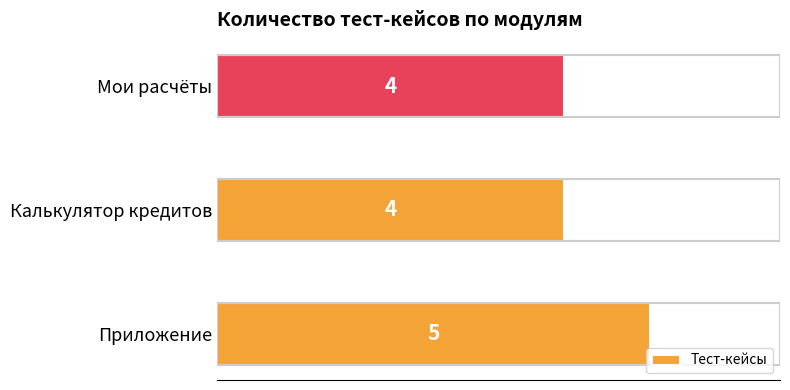

What is the minimum value shown in the chart?

4